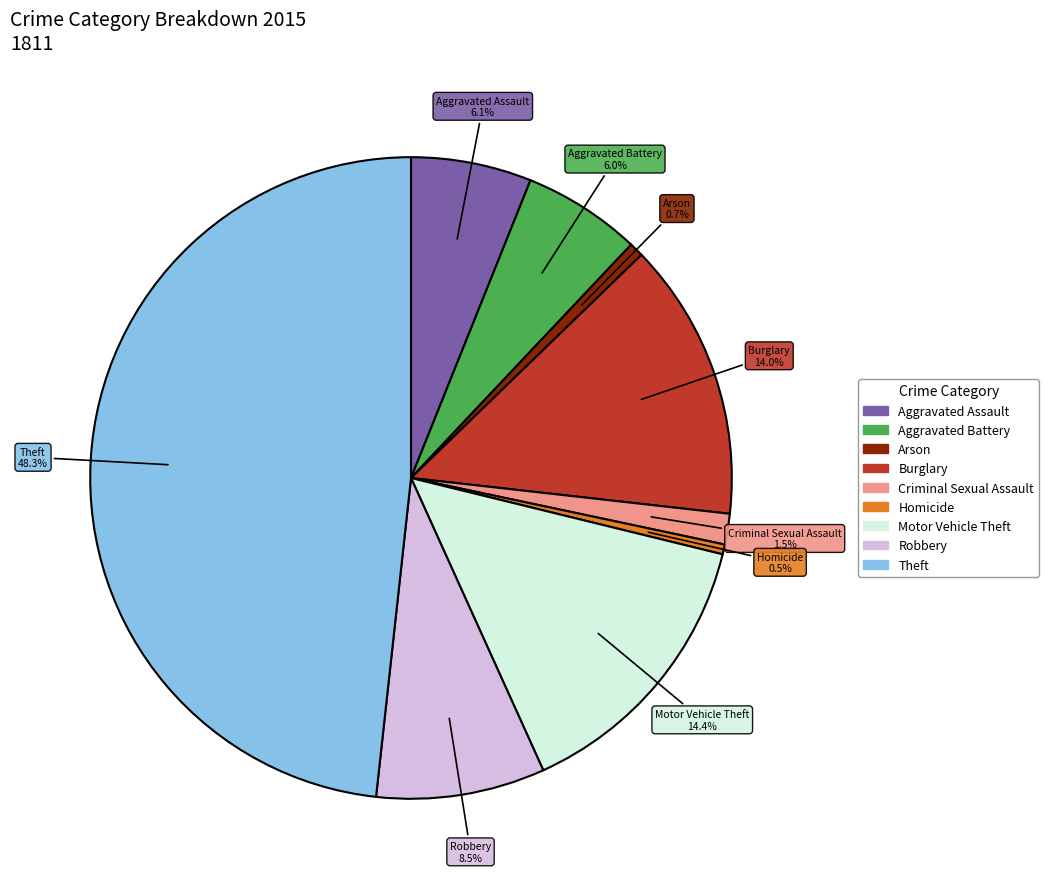

Does Theft represent more than half of the total?

No